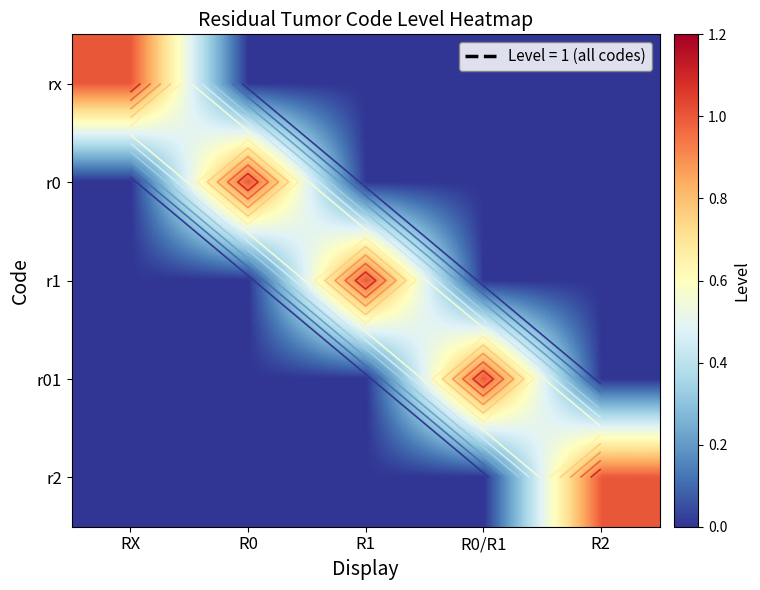

Between R0/R1 and R1, which is larger?

R0/R1